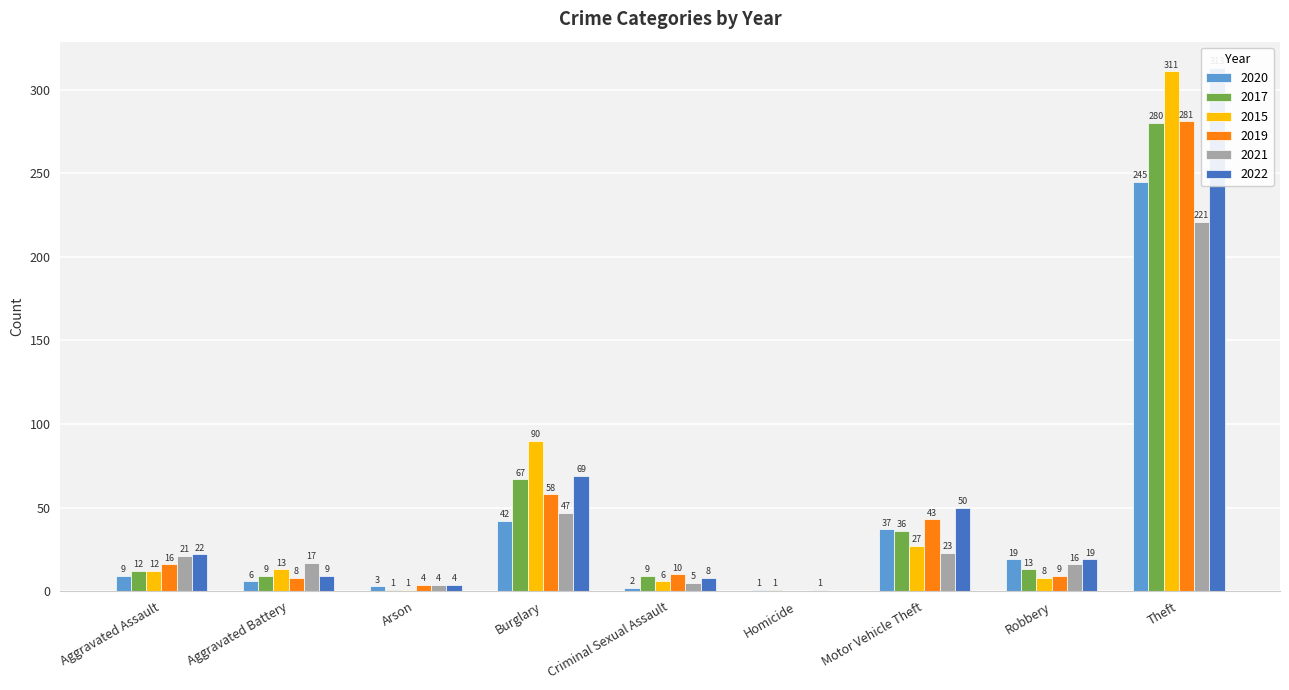

Reading left to right, what are all the values shown in this chart?

2020: Aggravated Assault=9	Aggravated Battery=6	Arson=3	Burglary=42	Criminal Sexual Assault=2	Homicide=1	Motor Vehicle Theft=37	Robbery=19	Theft=245
2017: Aggravated Assault=12	Aggravated Battery=9	Arson=1	Burglary=67	Criminal Sexual Assault=9	Homicide=1	Motor Vehicle Theft=36	Robbery=13	Theft=280
2015: Aggravated Assault=12	Aggravated Battery=13	Arson=1	Burglary=90	Criminal Sexual Assault=6	Homicide=0	Motor Vehicle Theft=27	Robbery=8	Theft=311
2019: Aggravated Assault=16	Aggravated Battery=8	Arson=4	Burglary=58	Criminal Sexual Assault=10	Homicide=0	Motor Vehicle Theft=43	Robbery=9	Theft=281
2021: Aggravated Assault=21	Aggravated Battery=17	Arson=4	Burglary=47	Criminal Sexual Assault=5	Homicide=1	Motor Vehicle Theft=23	Robbery=16	Theft=221
2022: Aggravated Assault=22	Aggravated Battery=9	Arson=4	Burglary=69	Criminal Sexual Assault=8	Homicide=0	Motor Vehicle Theft=50	Robbery=19	Theft=313